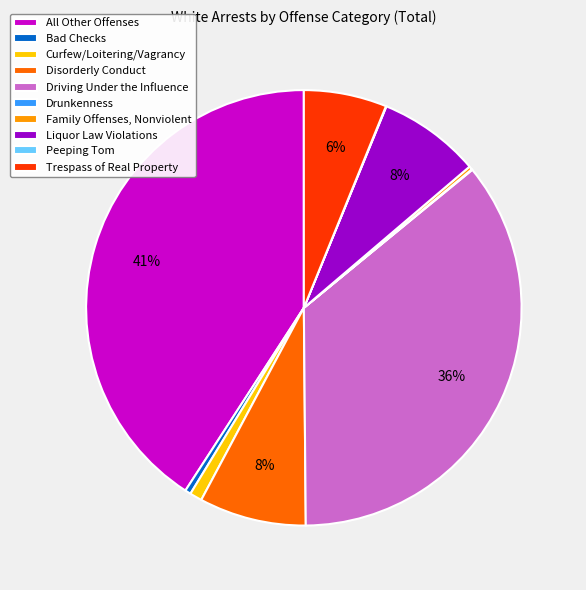

Which slice is the largest?

All Other Offenses